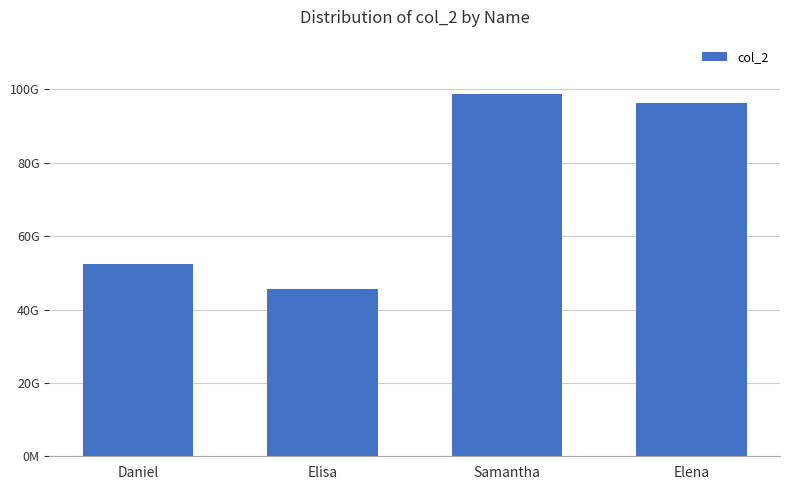

What is the label of the 4th bar from the right?

Daniel